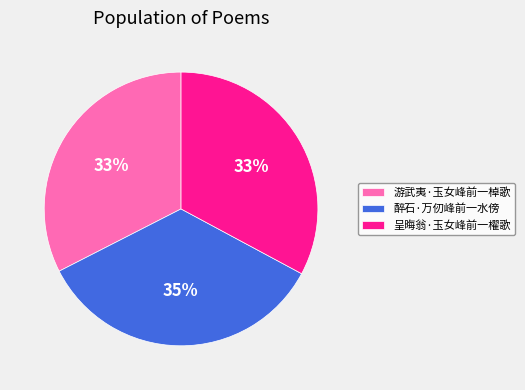

How many slices are in this pie chart?

3